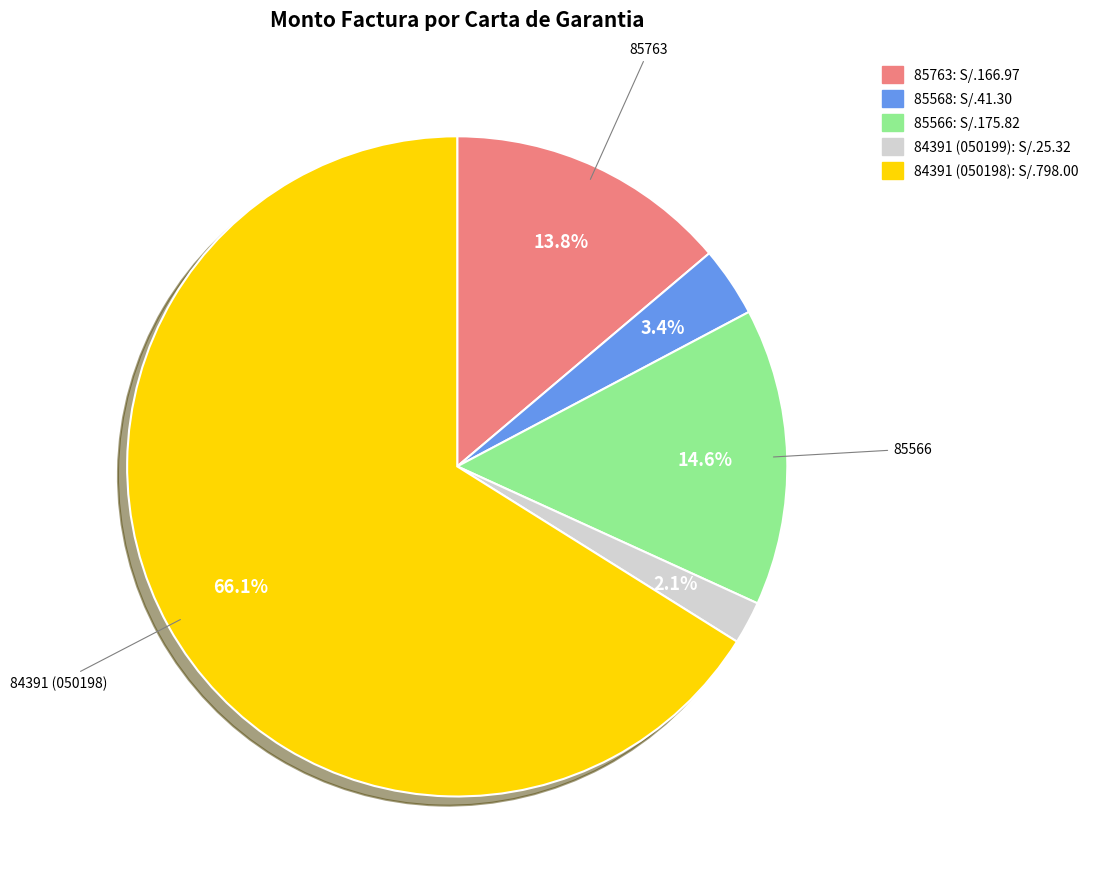

Rank the categories by value from lowest to highest.

84391 (050199), 85568, 85763, 85566, 84391 (050198)